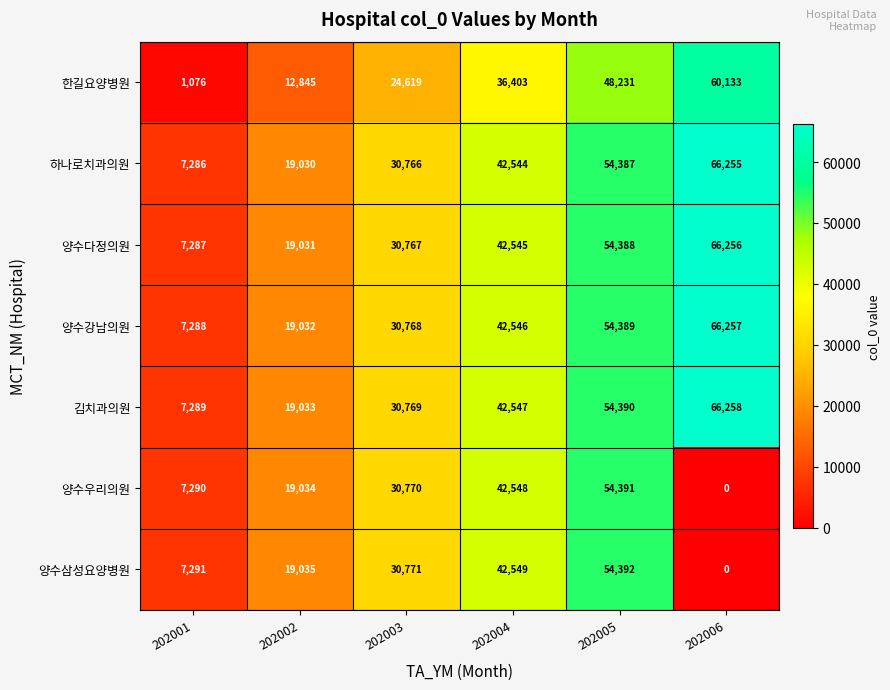

True or false: 하나로치과의원 has a value of 4405 at 202001.

False